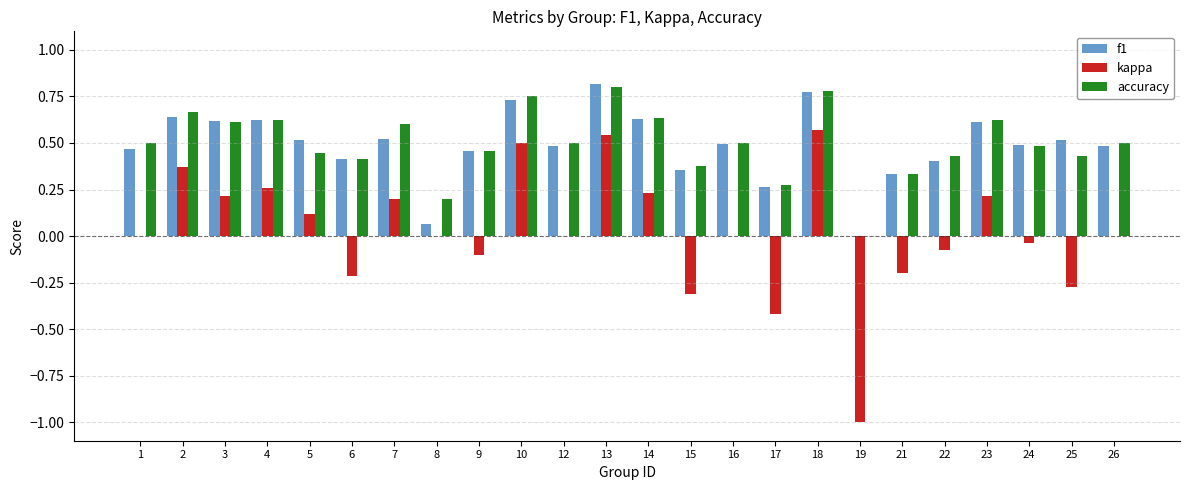

True or false: accuracy has a value of 0.6 at 5.

False